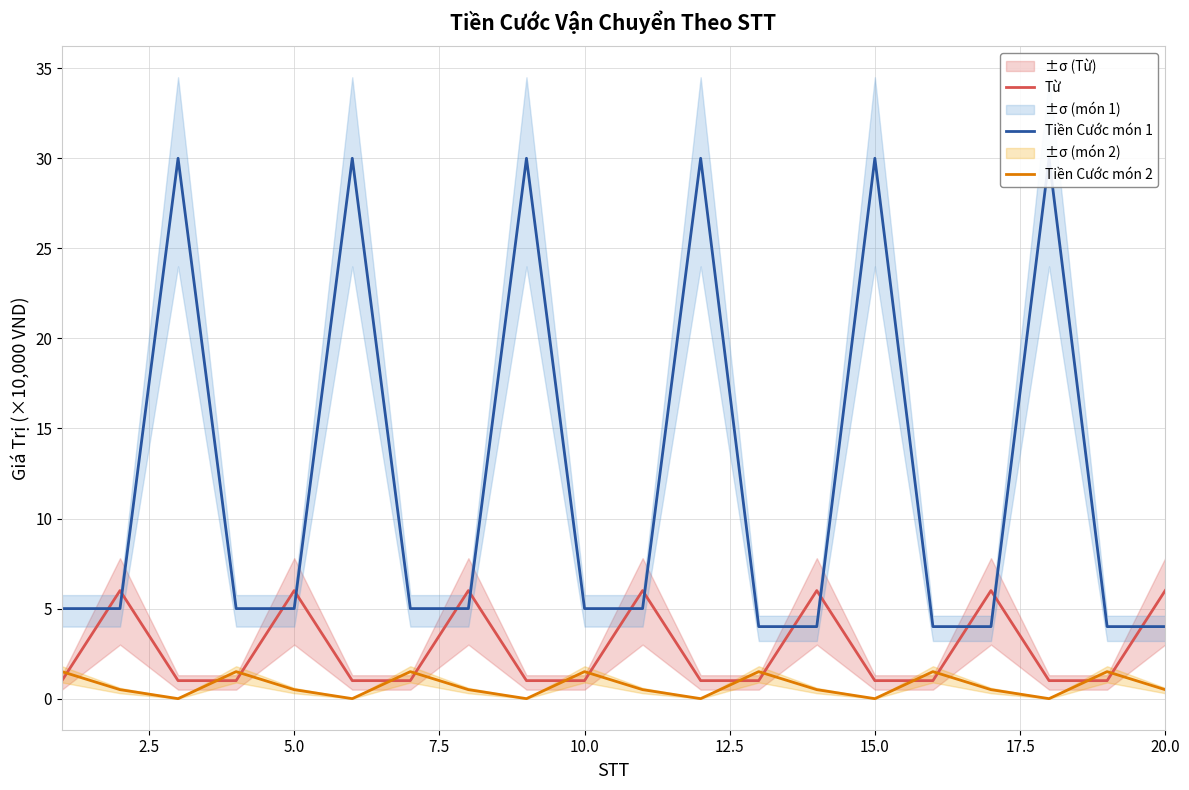

How many intersections are there between Từ and Tiền Cước món 2?

13